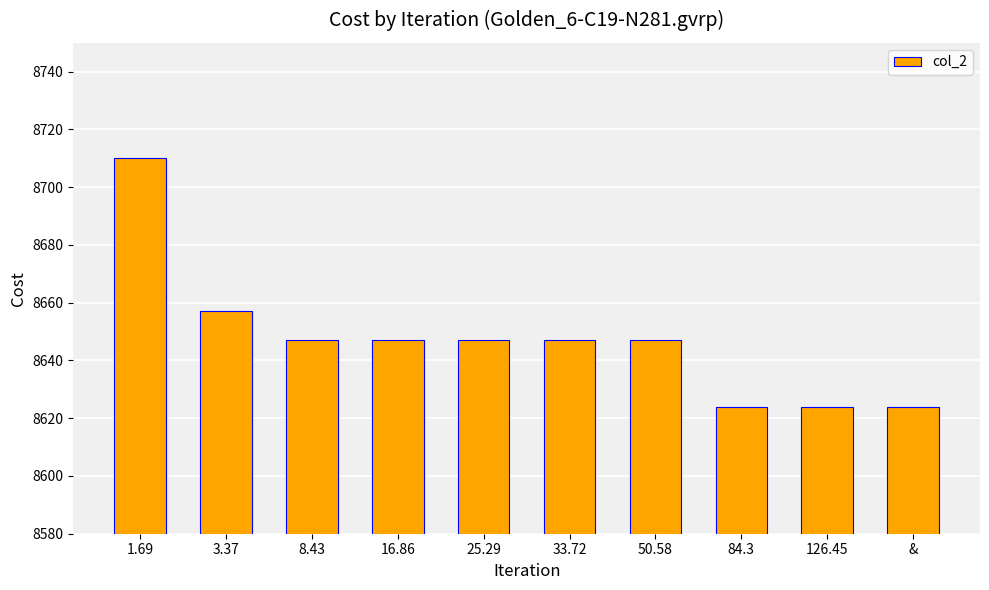

What is the average value?

8647